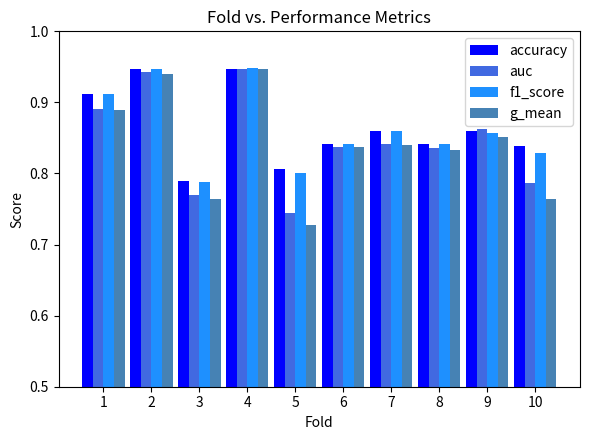

Count the accuracy values in the range 0 to 1.

10